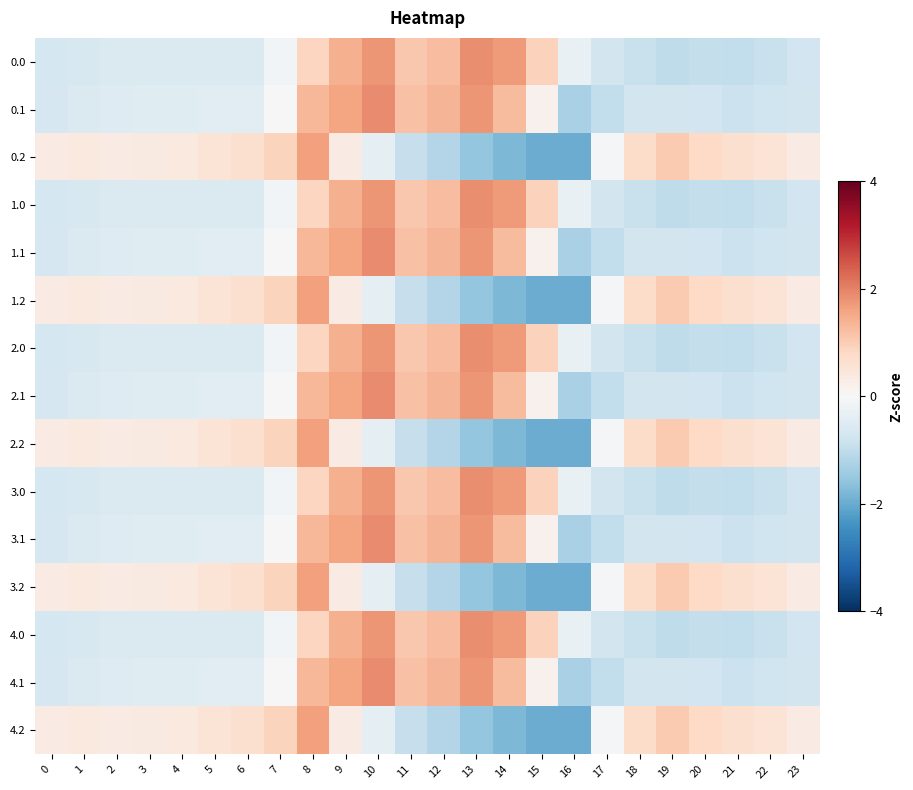

At which category is the sum across all series the highest?

8